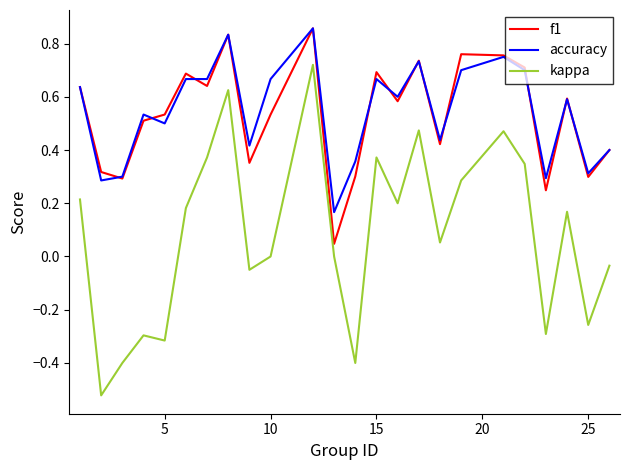

True or false: kappa and f1 cross at least once.

False